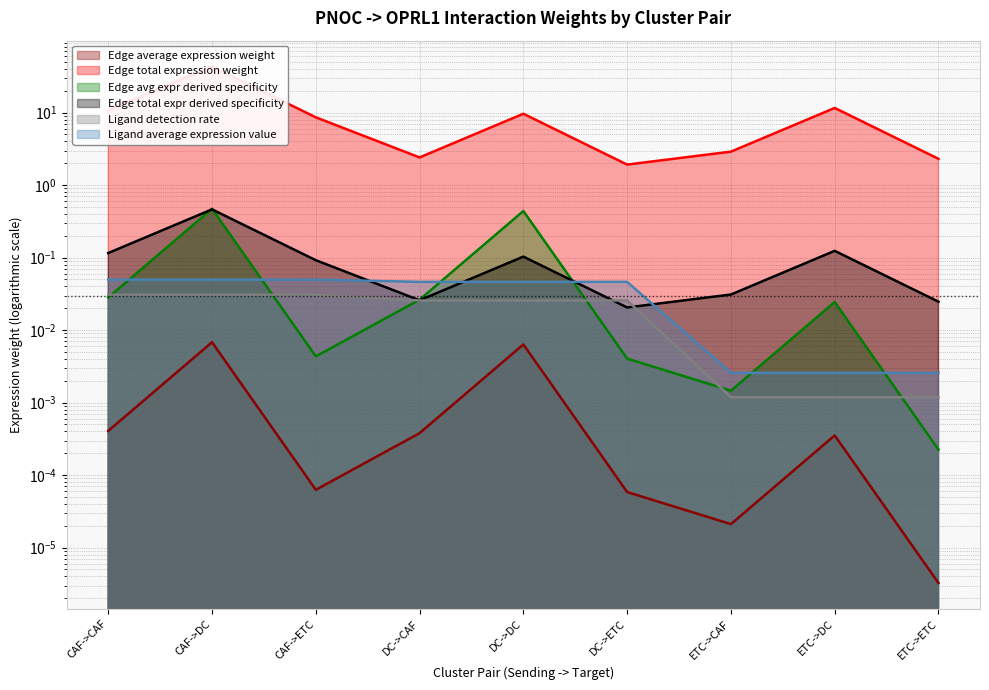

What position from the left is CAF->ETC?

3